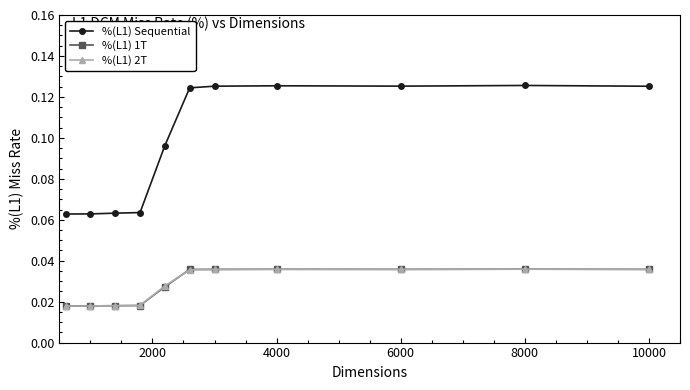

Does the chart have visible grid lines?

No